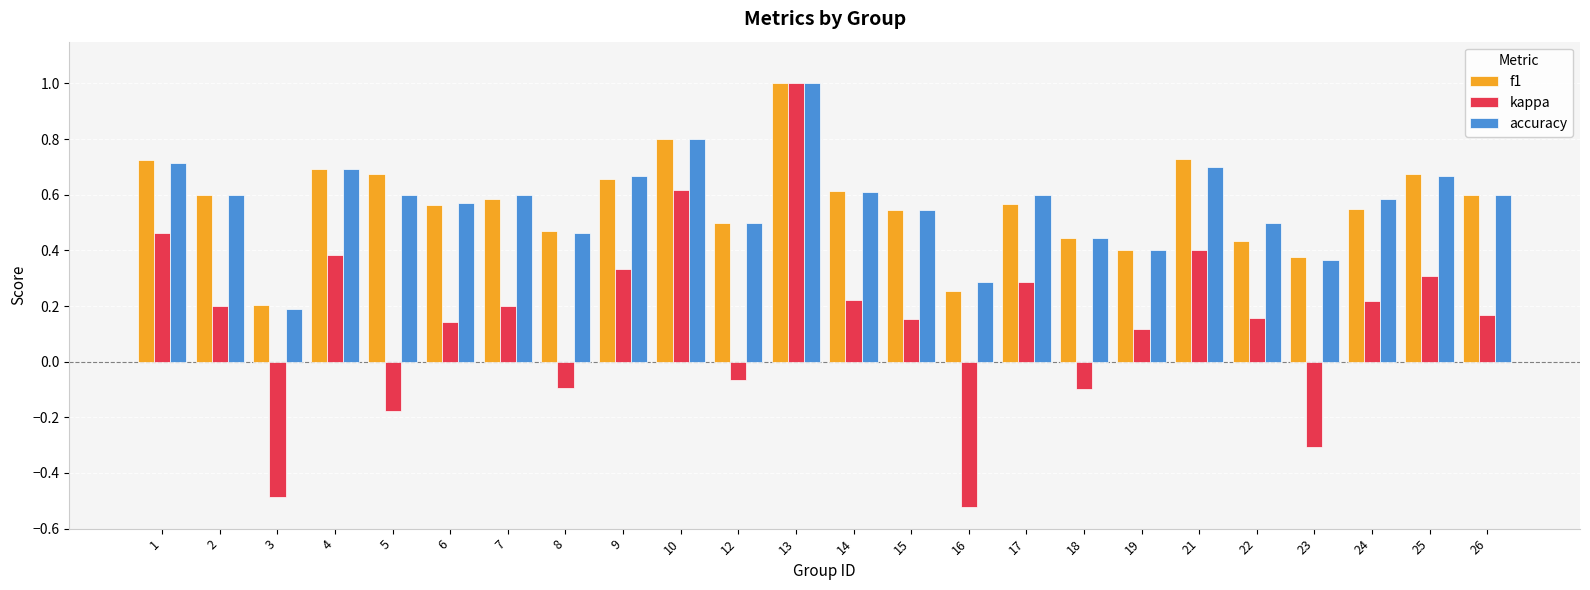

What is the maximum value for f1?

1.0